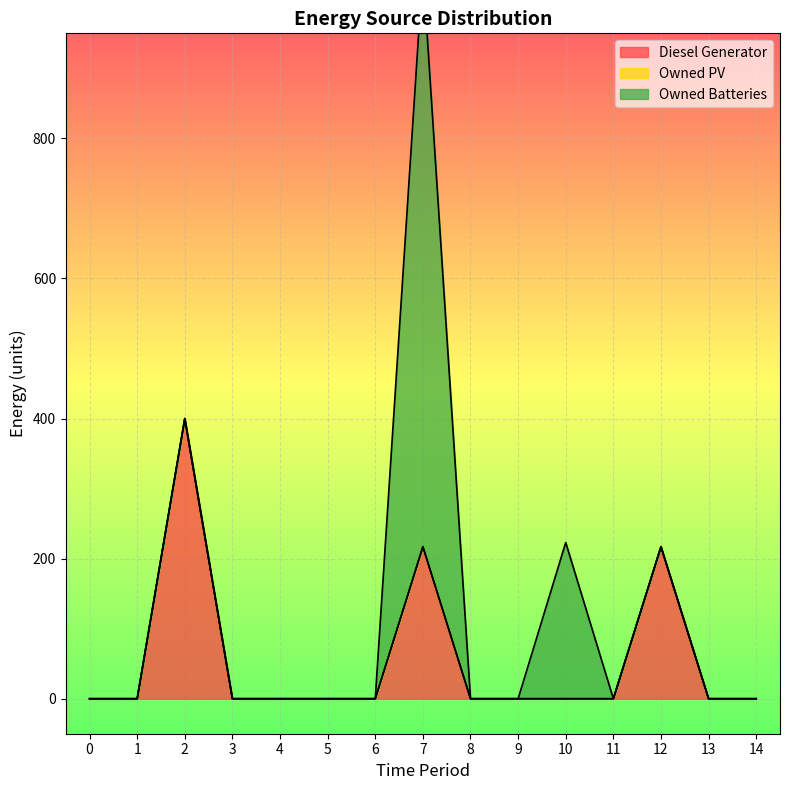

True or false: Owned PV has more than 1 interior local peaks.

False